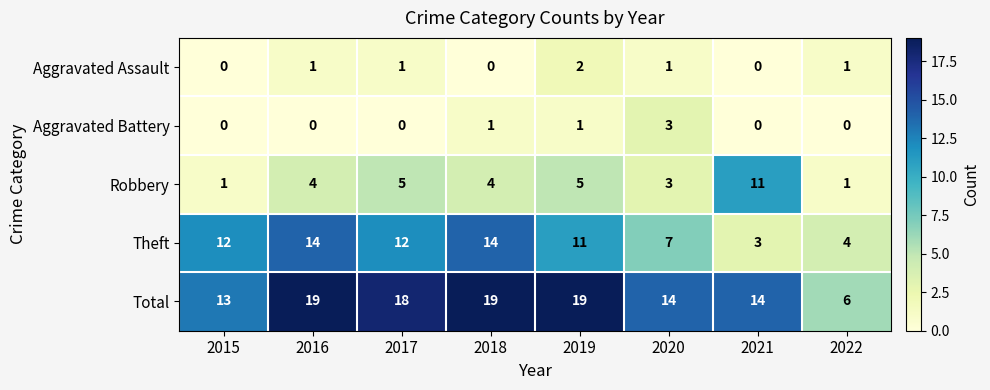

At which label is Total closest to 12?

2015